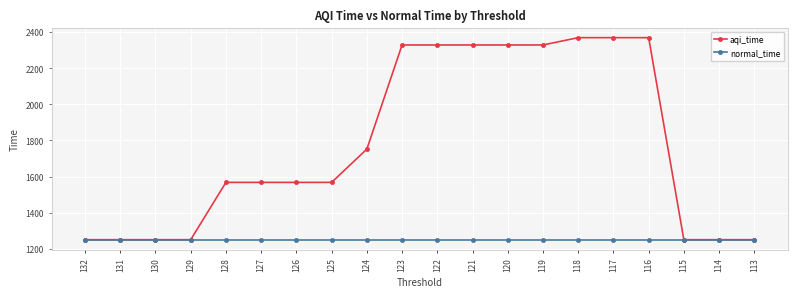

Is this an area chart (filled region under the line)?

No